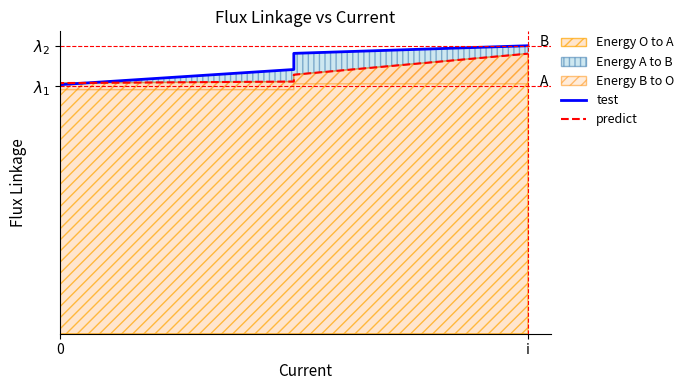

What is the difference between the maximum and minimum values in the test series?

0.1